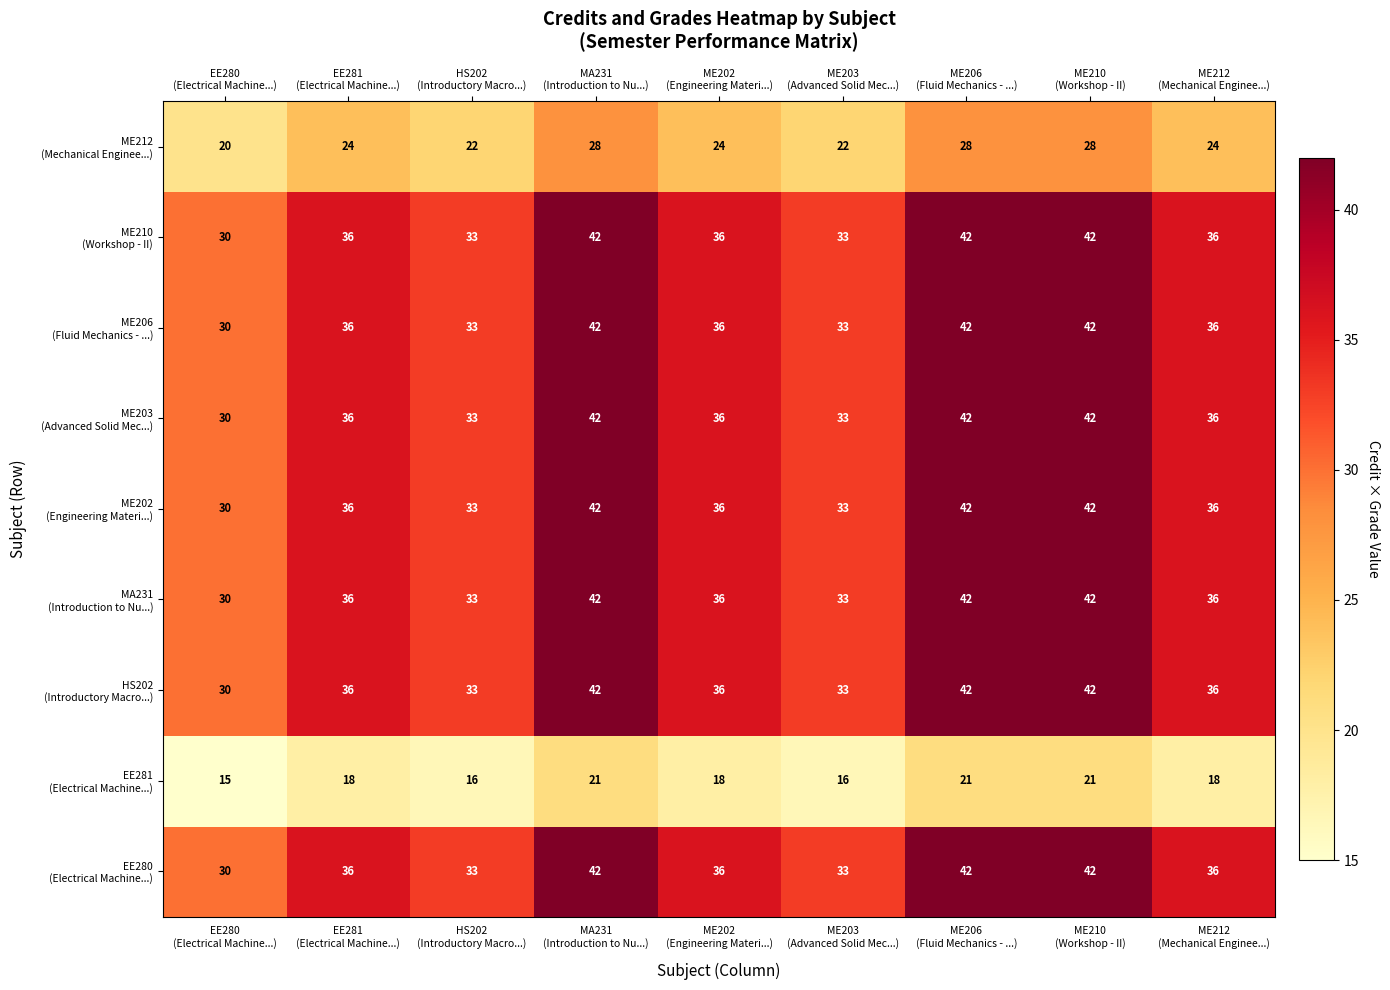

At how many categories does at least one series exceed 28?

9